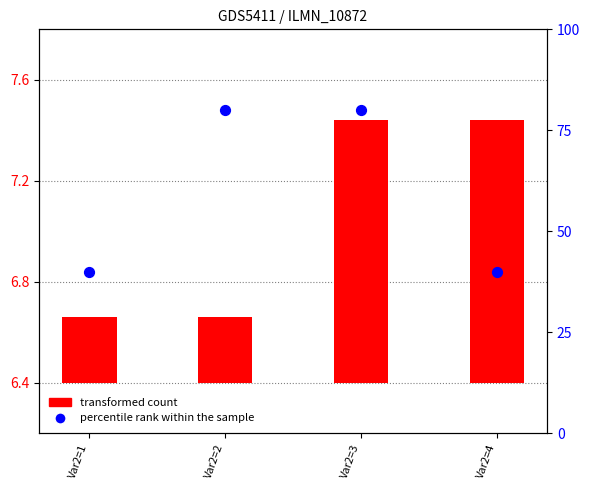

Which has a higher value, Var2=3 or Var2=4?

Var2=3